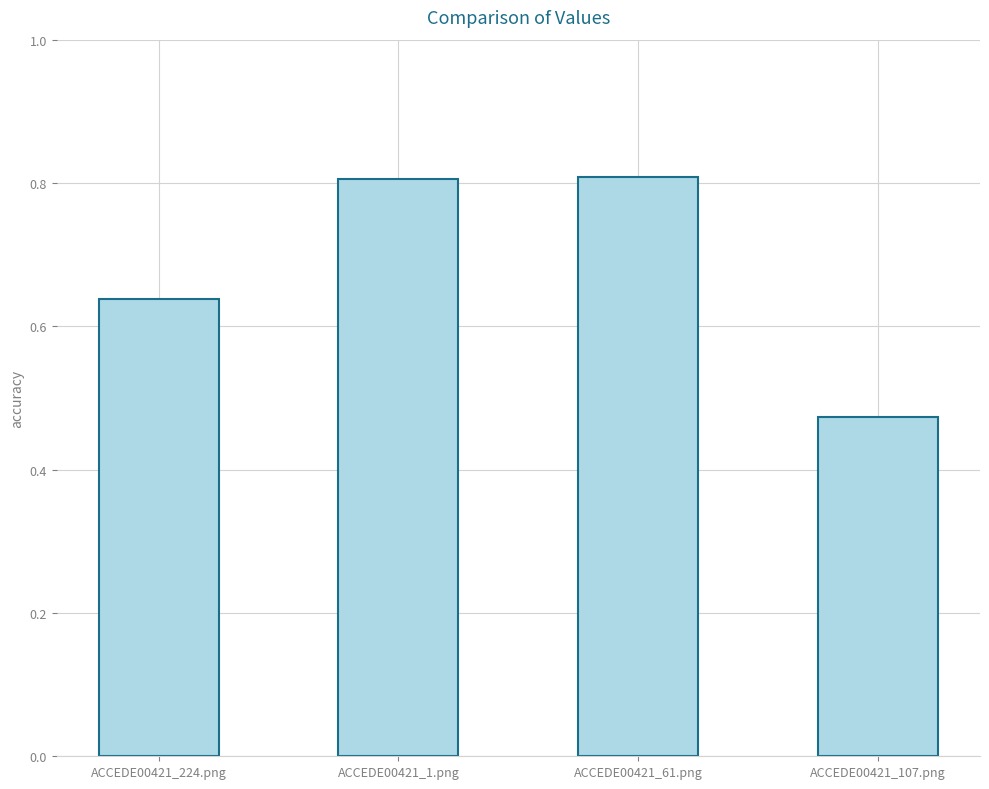

What is the difference between the maximum and minimum values?

0.3